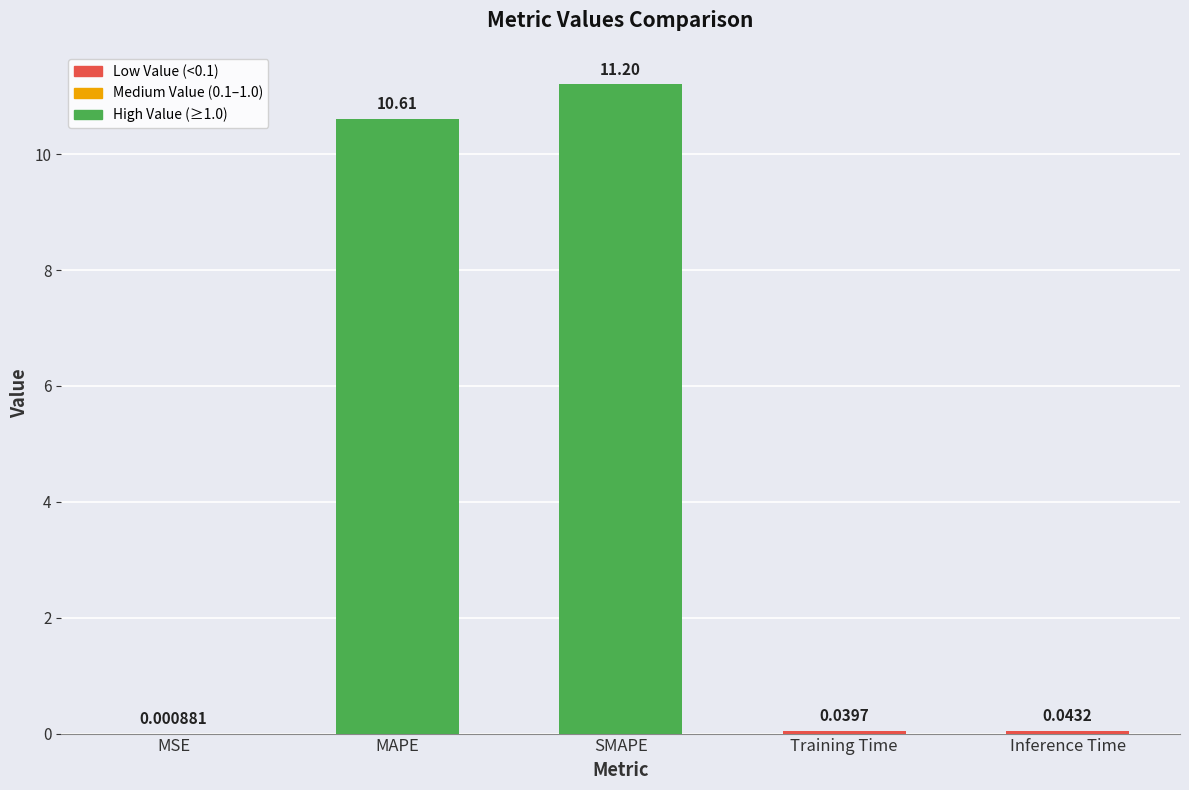

What is the change in value from MSE to MAPE?

+10.6